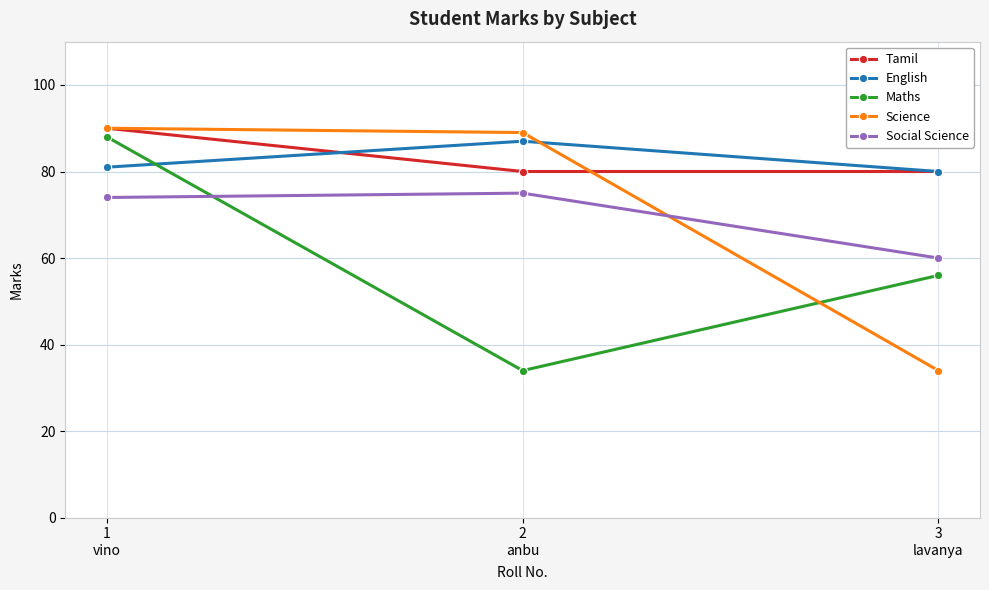

What is the value of the Maths point at the 1st from the left?

88